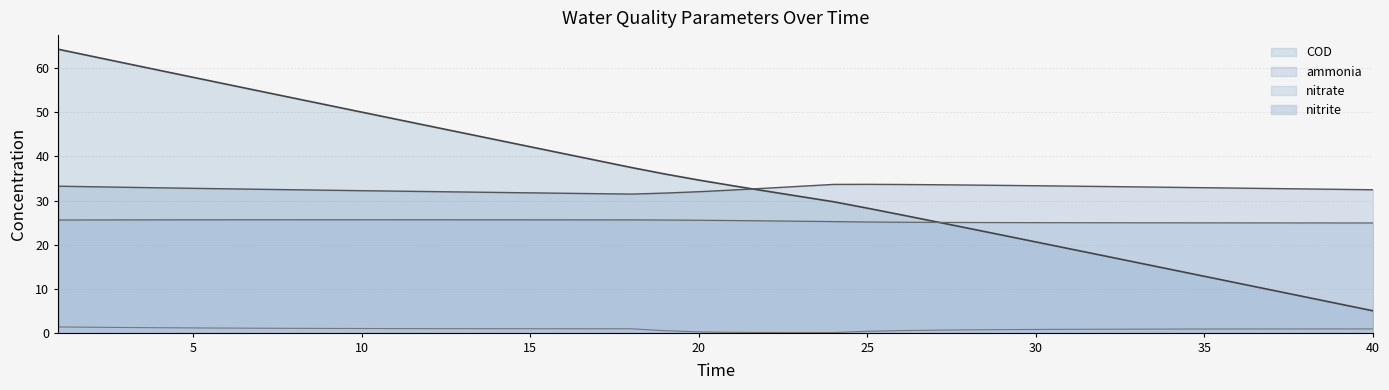

What is the approximate value of ammonia at 29?

33.4